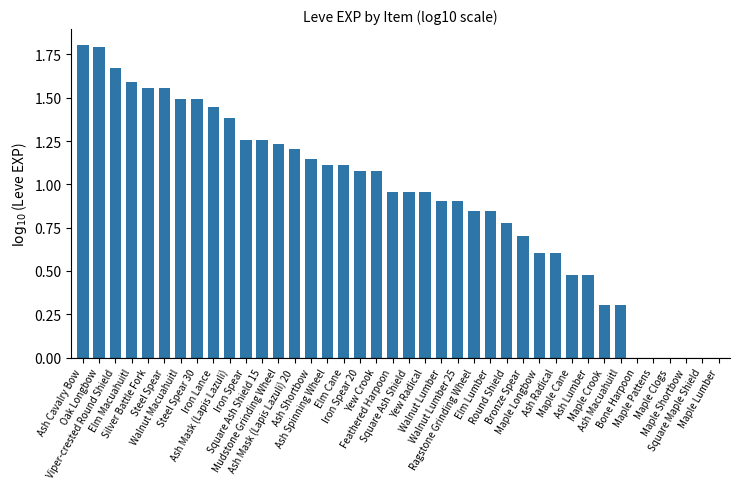

What is the sum of all values?

36.9